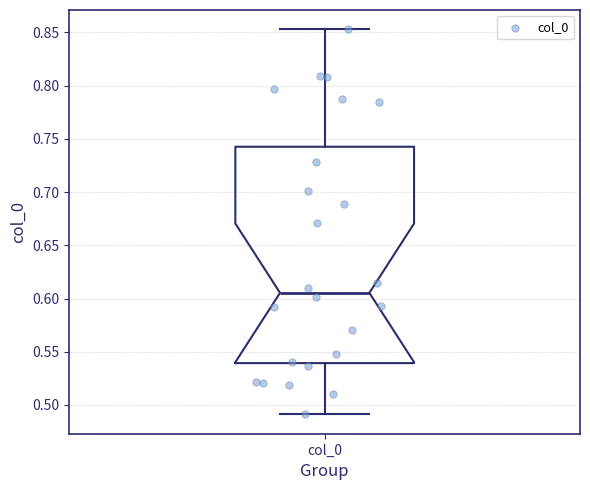

Read this box plot against the y-axis: the position of the median line, the range covered by the box, and the ends of both whiskers. The values are not printed on the chart, so give them approximately, as read against the axis.

median 0.605, box 0.540 to 0.745, whiskers 0.490 to 0.855